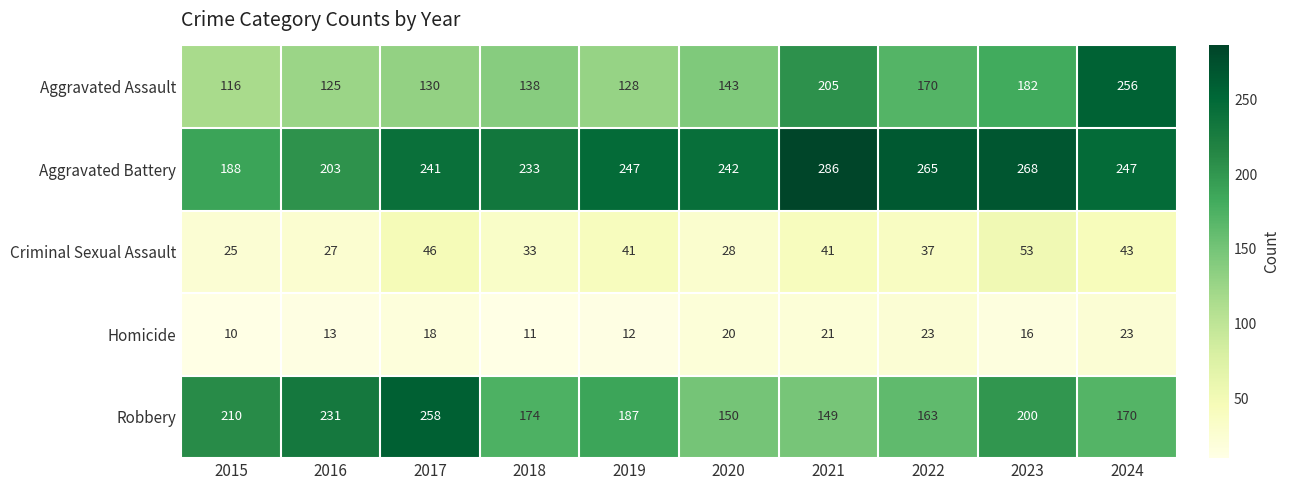

Which series has the widest spread of values?

Aggravated Assault